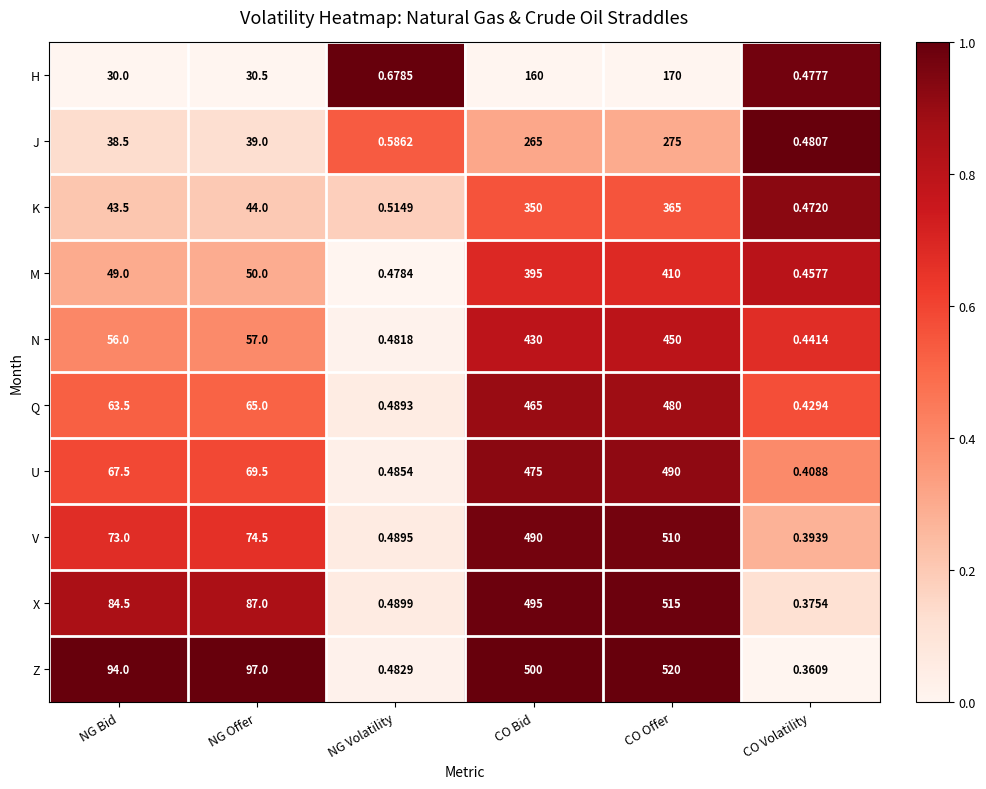

Which series has the largest range (max minus min)?

Z